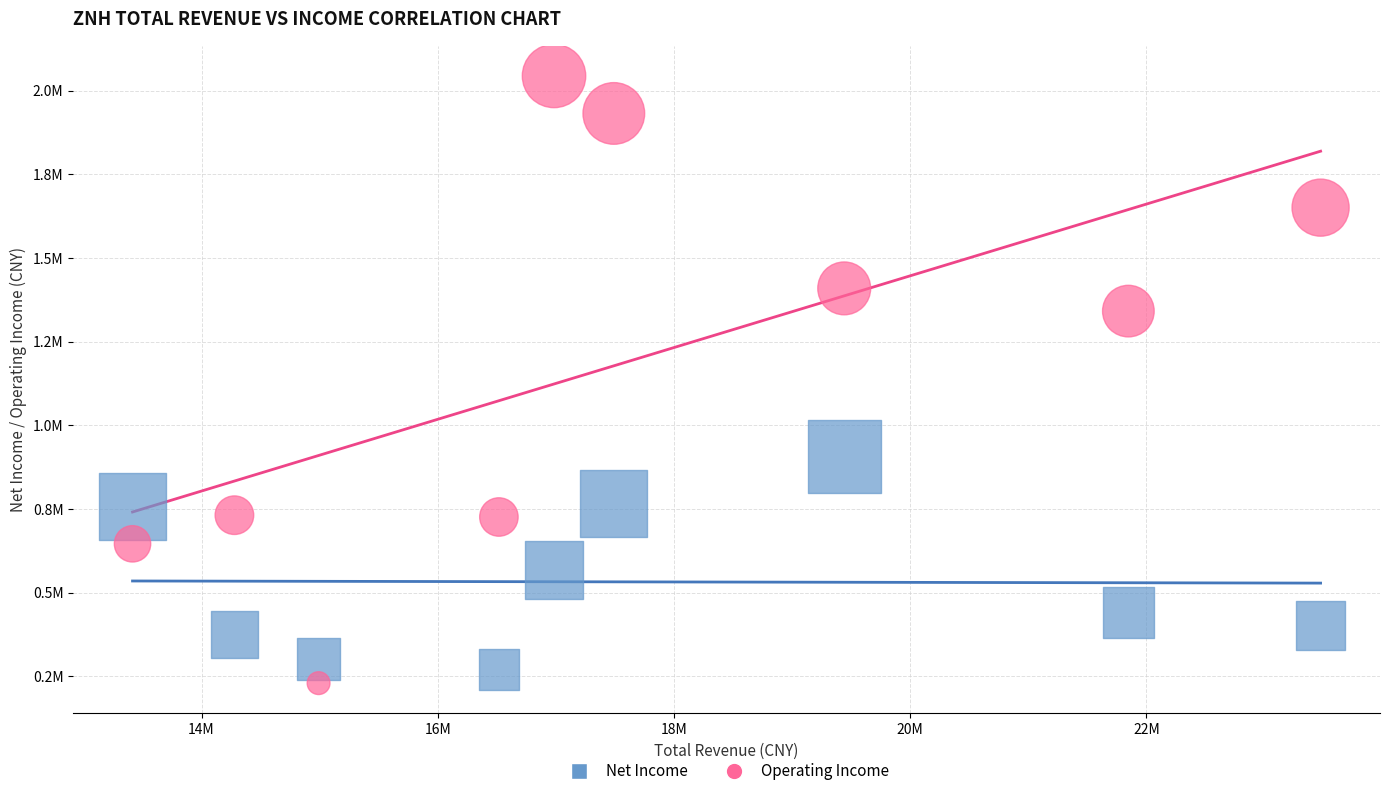

Which series reaches the minimum Y coordinate?

Operating Income